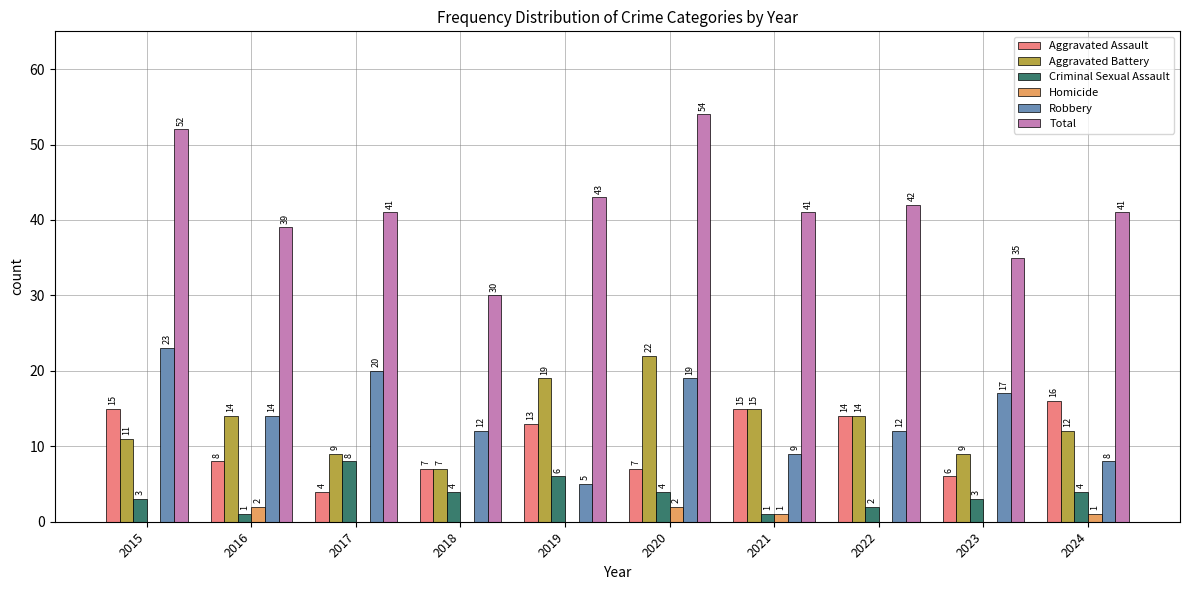

How many data points does each series have?

10